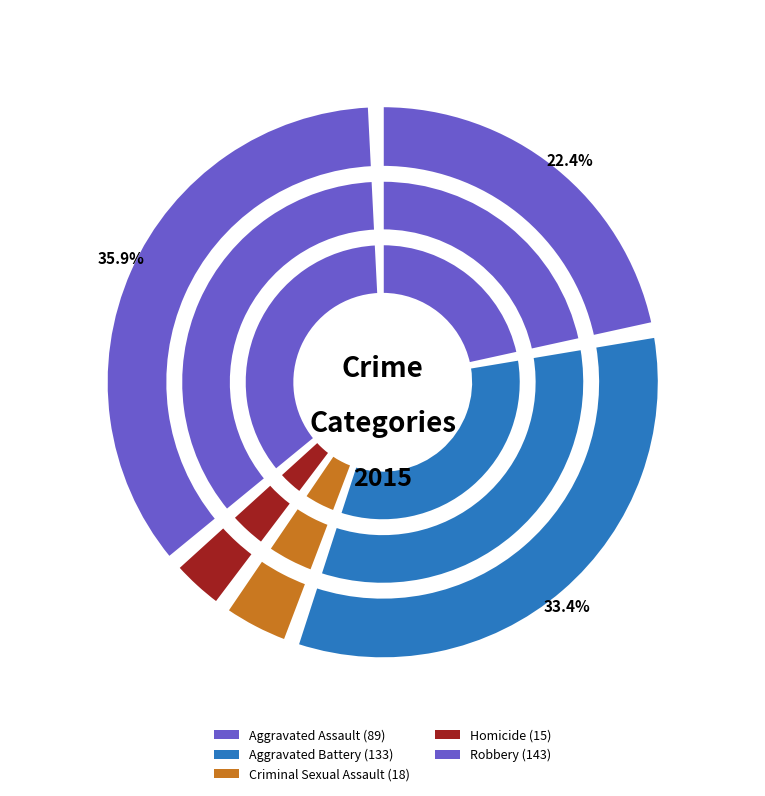

Does Robbery account for over 50% of the chart?

No